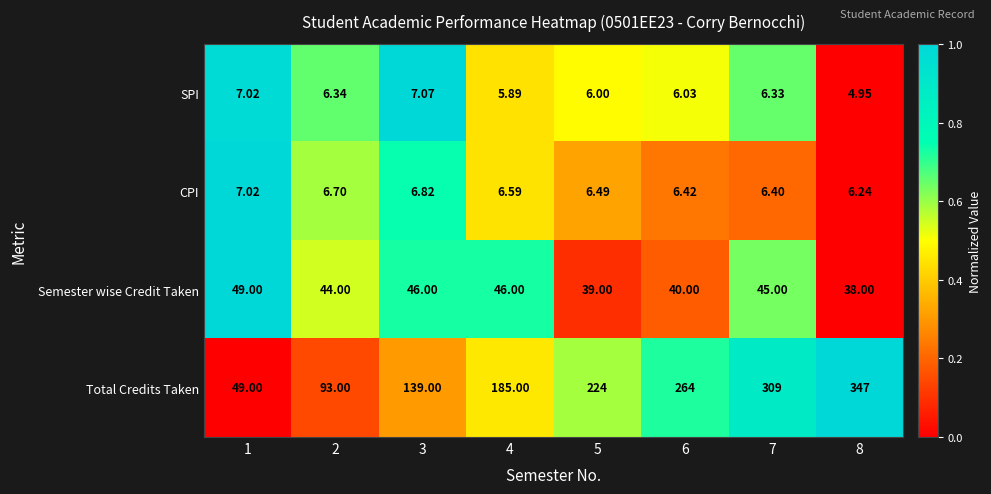

List the series in order of their peak value, lowest first.

CPI, SPI, Semester wise Credit Taken, Total Credits Taken